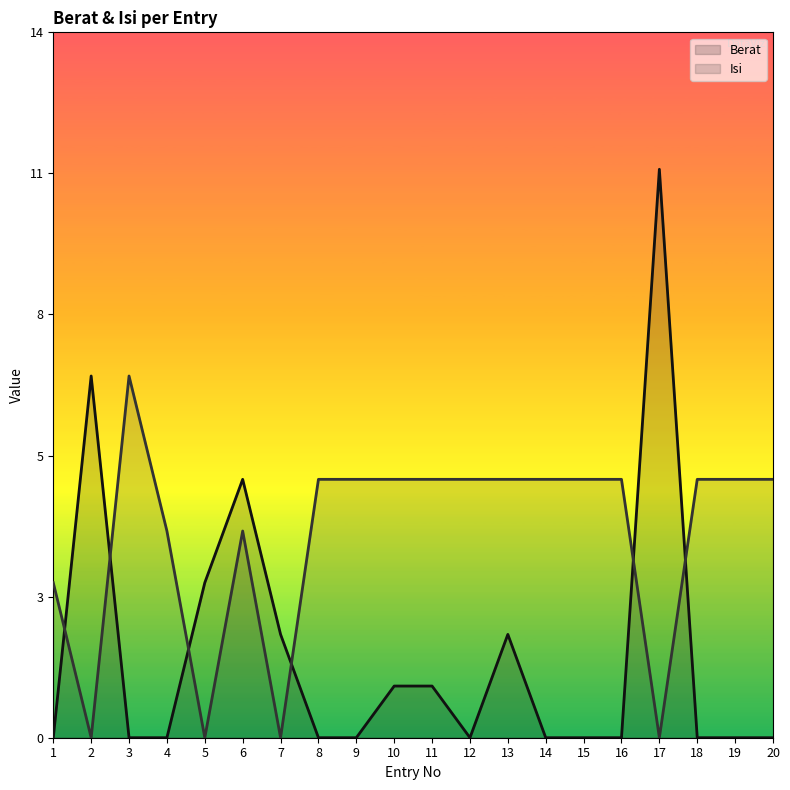

How many values in the Berat series exceed 0?

8